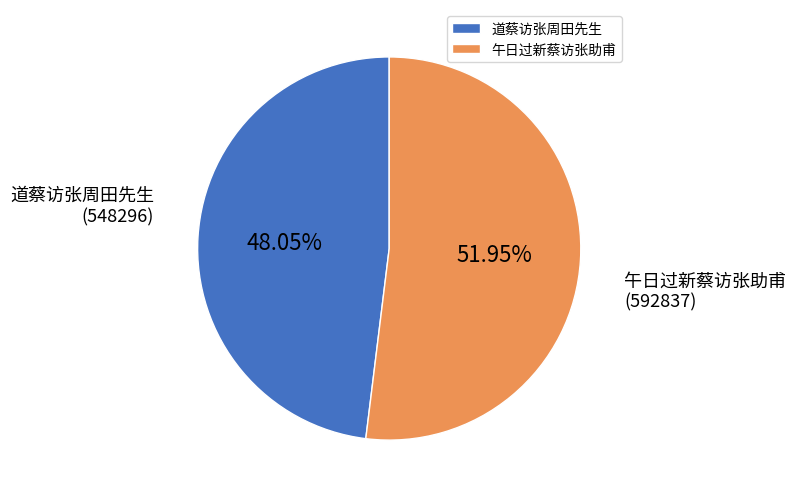

Which slice is the smallest?

道蔡访张周田先生